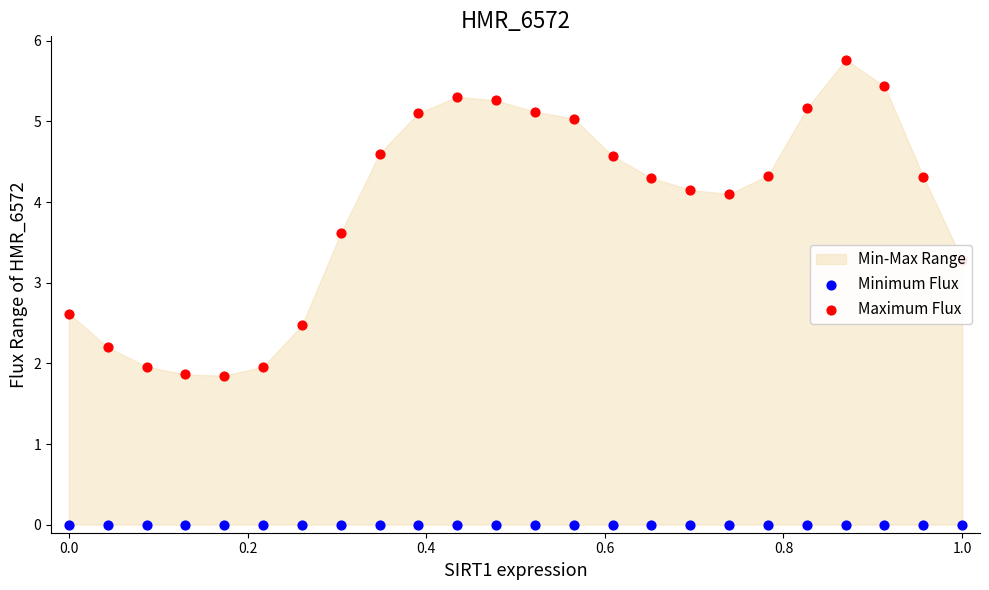

Which series has the largest total across all categories?

Maximum Flux